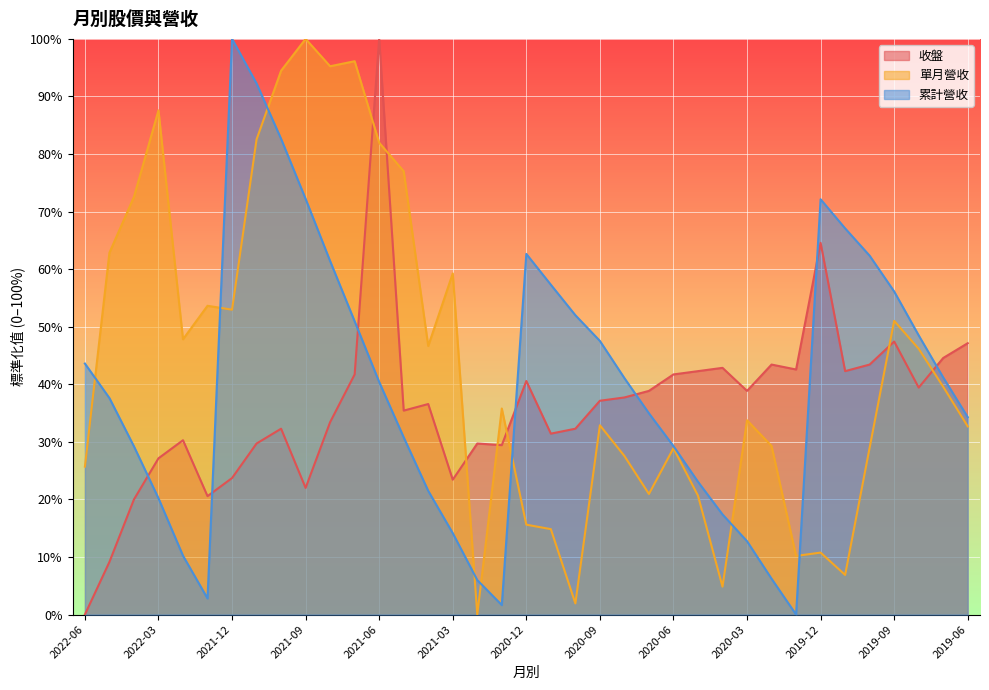

What is the difference between the 收盤 values at 2022-05 and 2019-08?

30.3